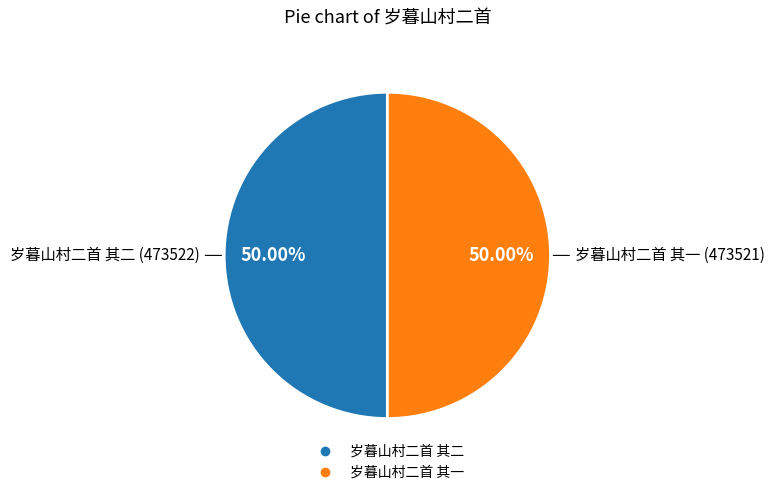

What is the ratio of the value at 岁暮山村二首 其一 to the value at 岁暮山村二首 其二?

1.0